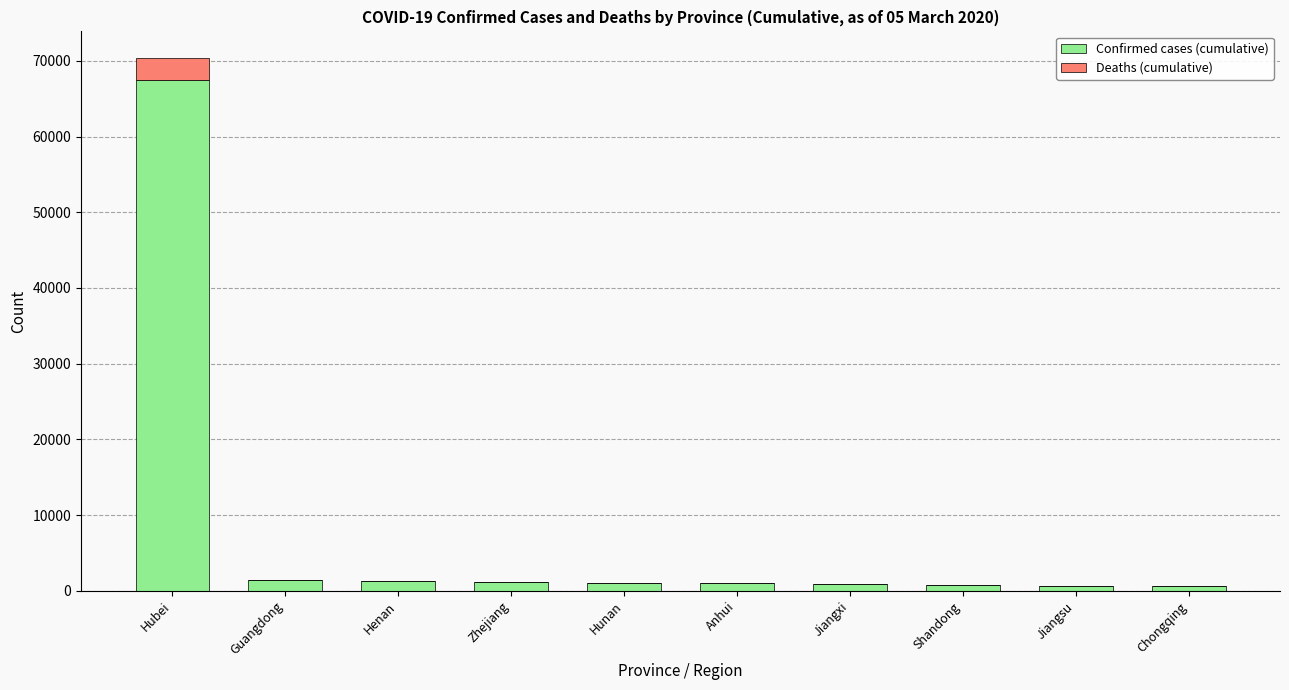

What is the highest value of the Confirmed cases (cumulative) series?

67466